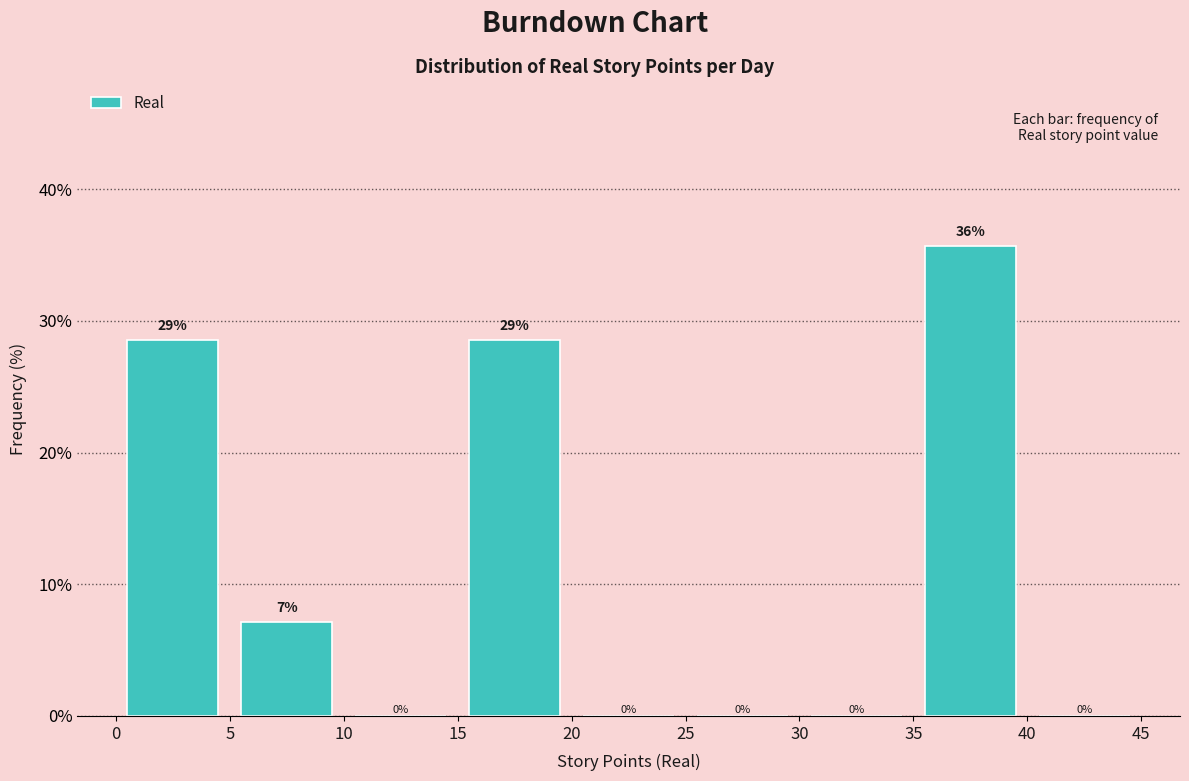

Which range on the x-axis has the tallest bar?

35 to 40